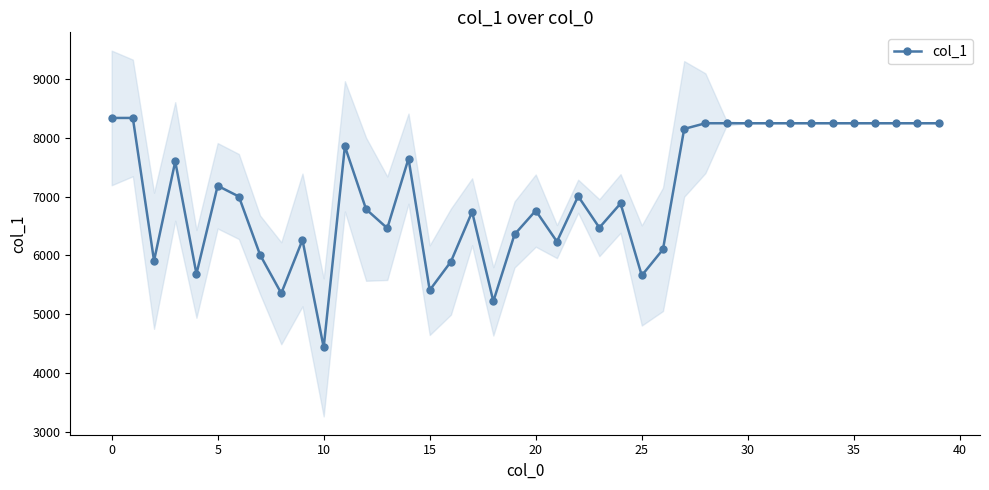

Is this an area chart (filled region under the line)?

No